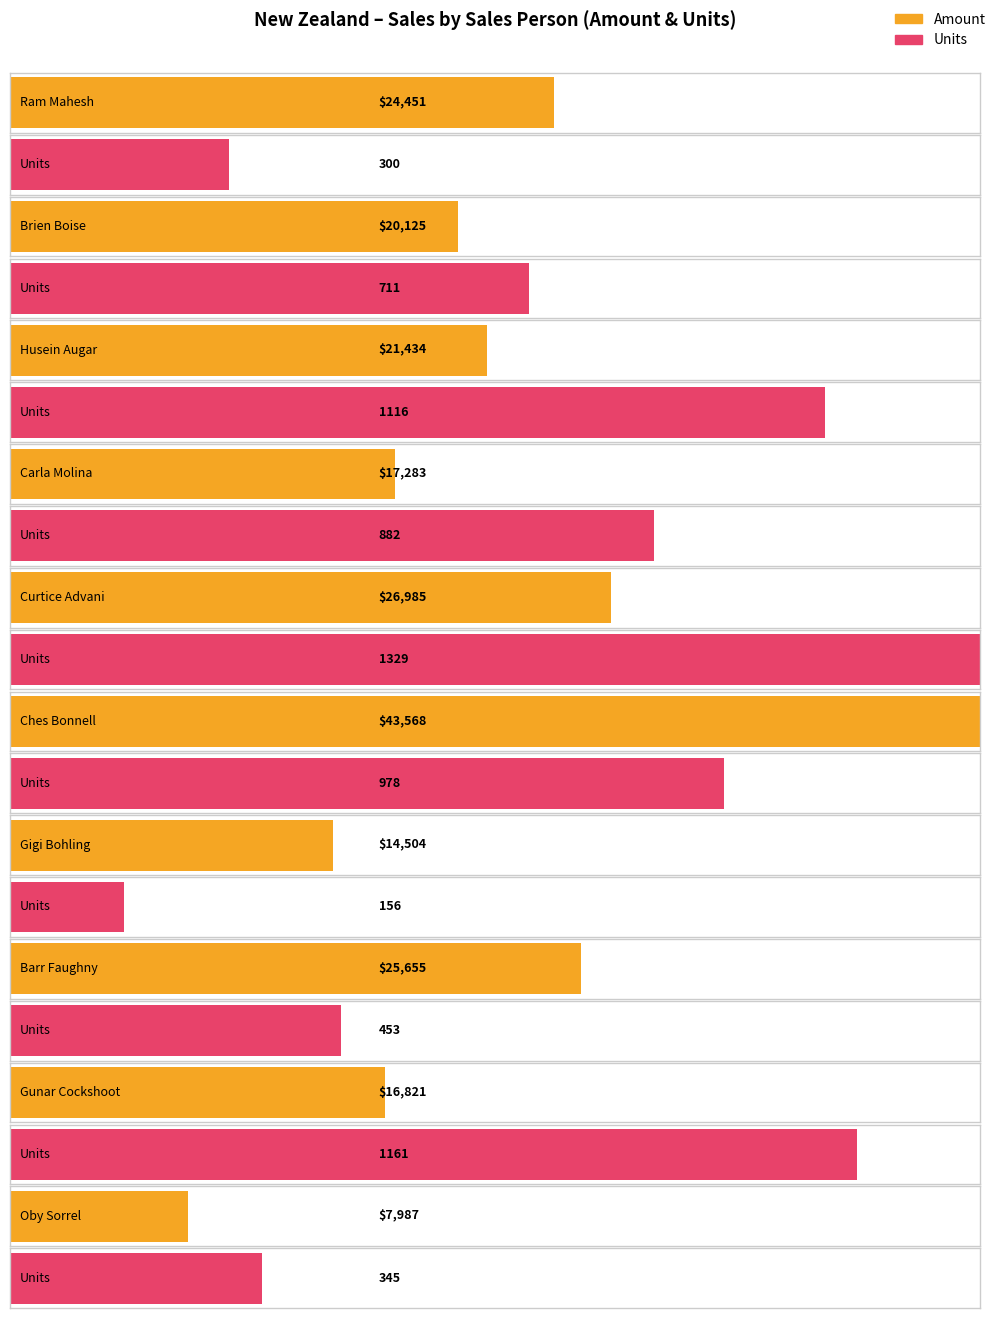

How many groups of bars are there?

10